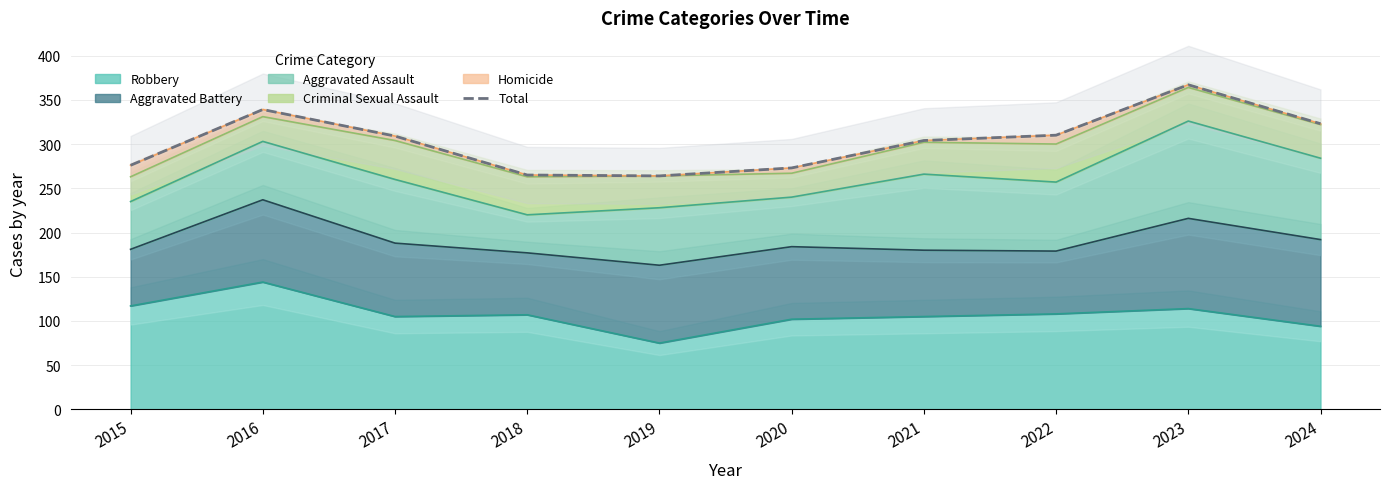

List the labels in order of value, largest first.

2023, 2016, 2024, 2022, 2017, 2021, 2015, 2020, 2018, 2019